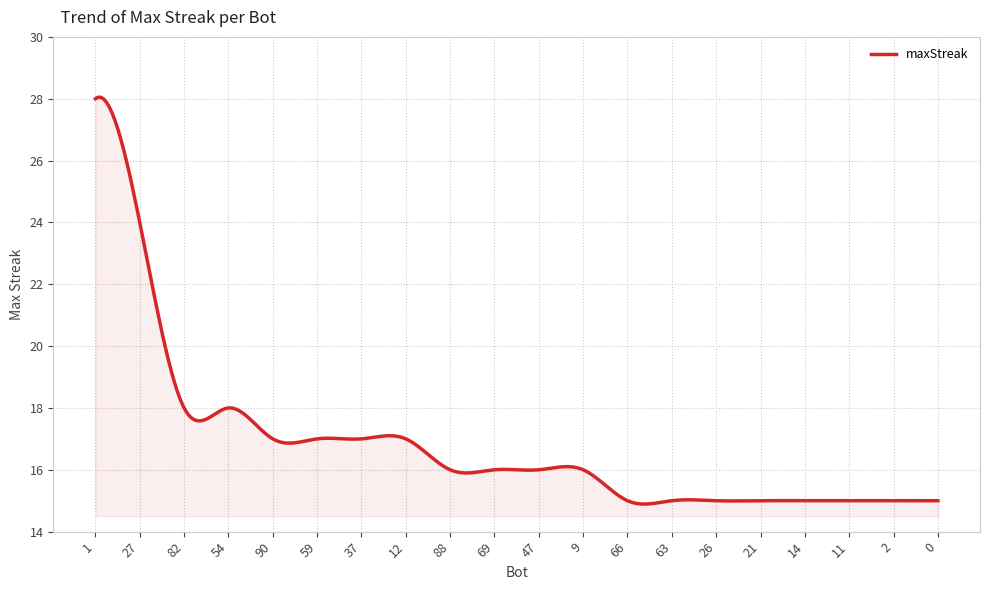

What is the difference between the maximum and minimum values?

13.2